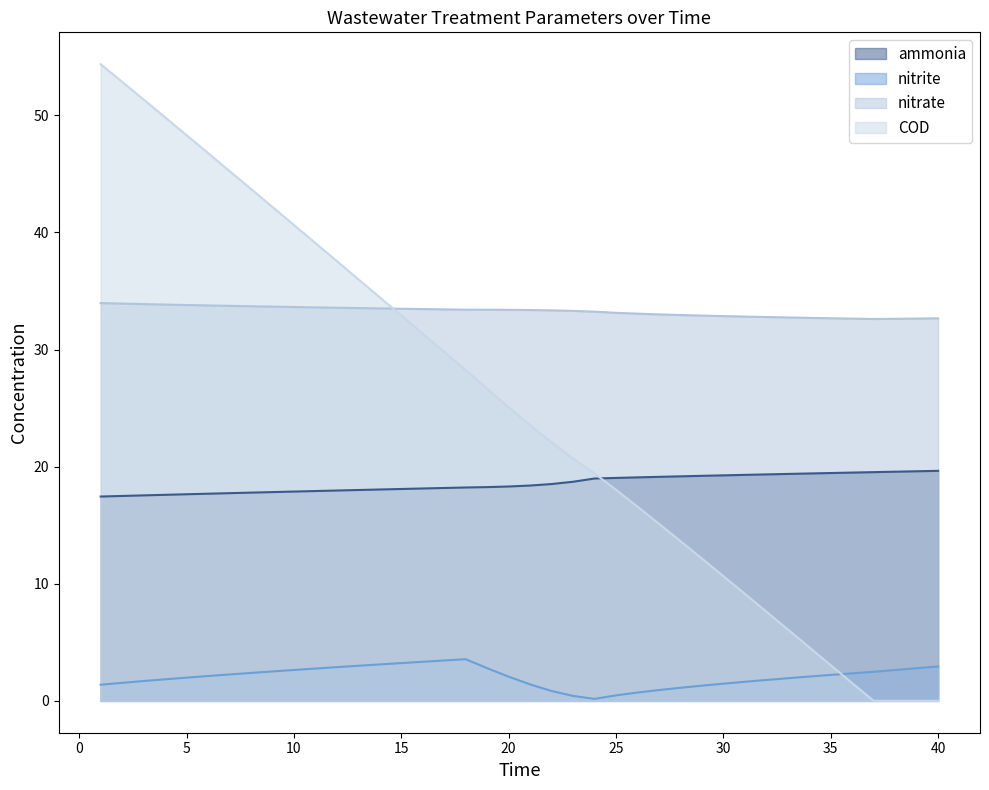

Where is nitrate nearest to the value 33?

27